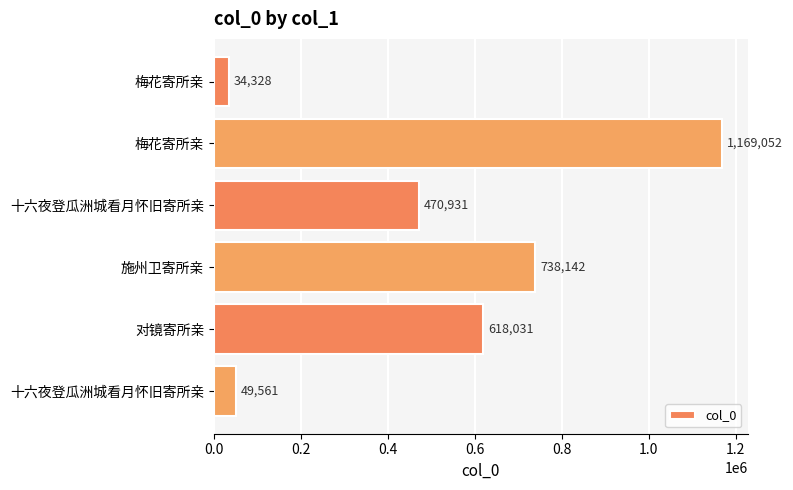

What is the smallest value displayed?

34328